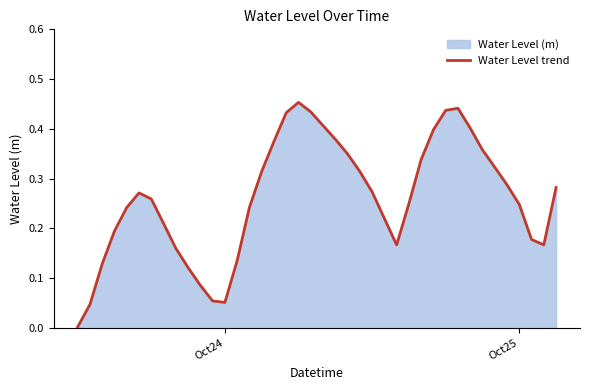

What is the greatest value displayed?

0.5